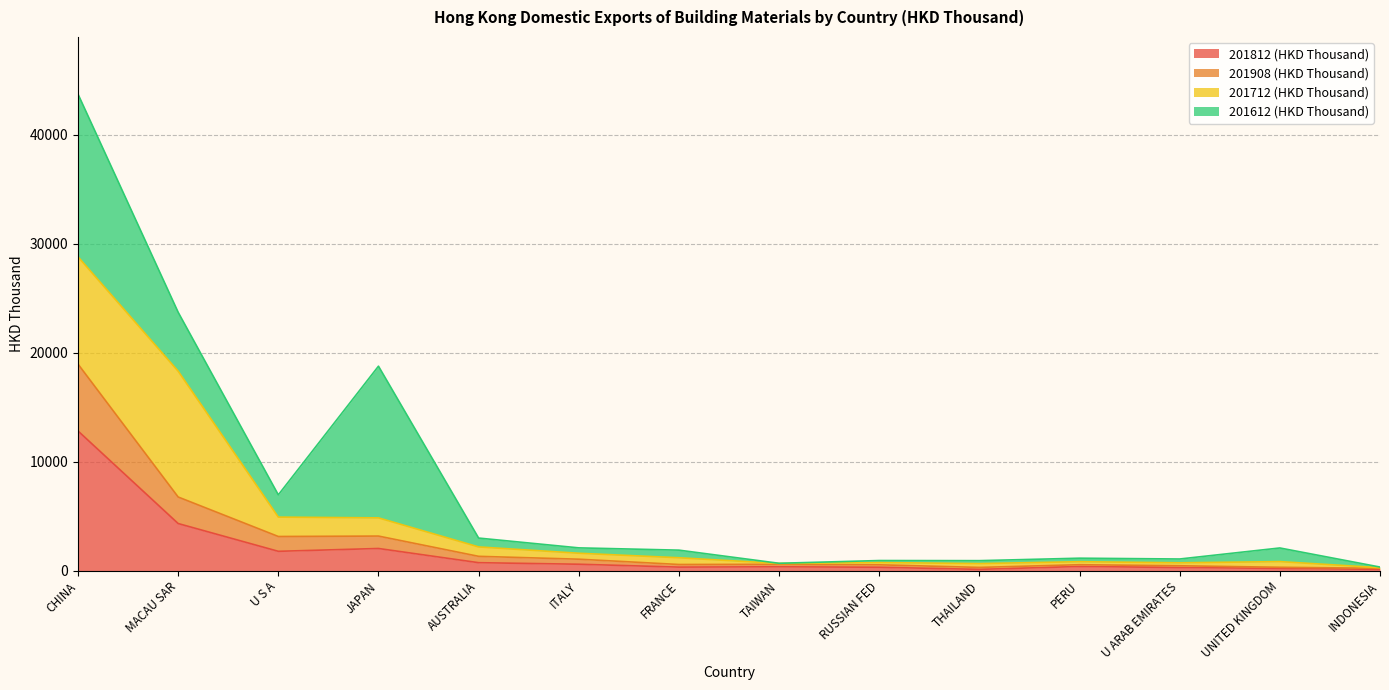

What is the total value across all series at THAILAND?

932.5